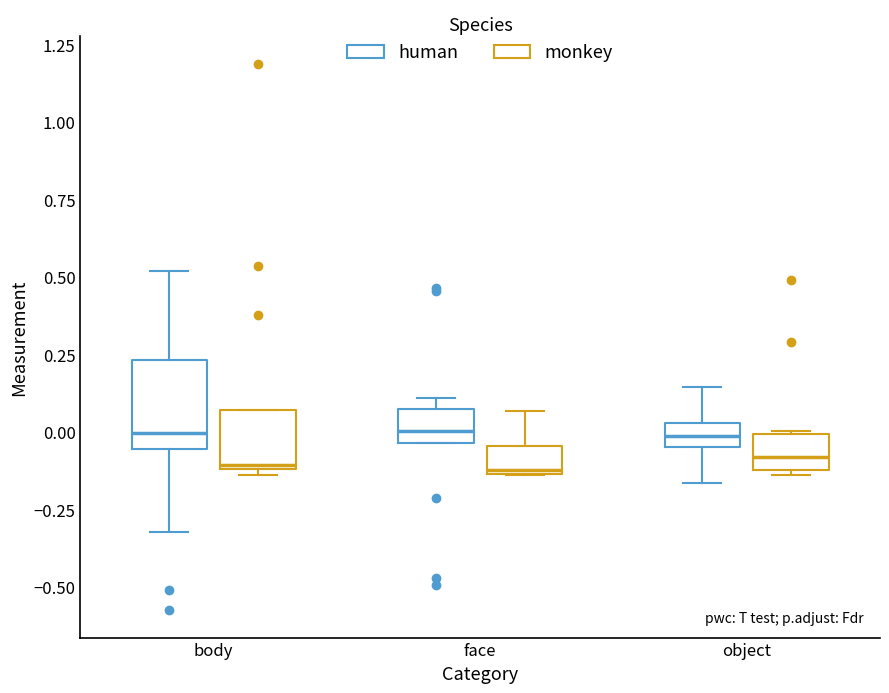

Reading left to right, read every box against the y-axis: the position of its median line, the range the box covers, and the ends of its whiskers. The values are not printed on the chart, so give them approximately, as read against the axis.

body (human): median 0.00, box -0.05 to 0.25, whiskers -0.30 to 0.50
body (monkey): median -0.10, box -0.10 to 0.05, whiskers -0.15 to 0.05
face (human): median 0.00, box -0.05 to 0.05, whiskers -0.05 to 0.10
face (monkey): median -0.10, box -0.15 to -0.05, whiskers -0.15 to 0.05
object (human): median 0.00, box -0.05 to 0.05, whiskers -0.15 to 0.15
object (monkey): median -0.10 (inside the box), box -0.10 to 0.00, whiskers -0.15 to 0.00